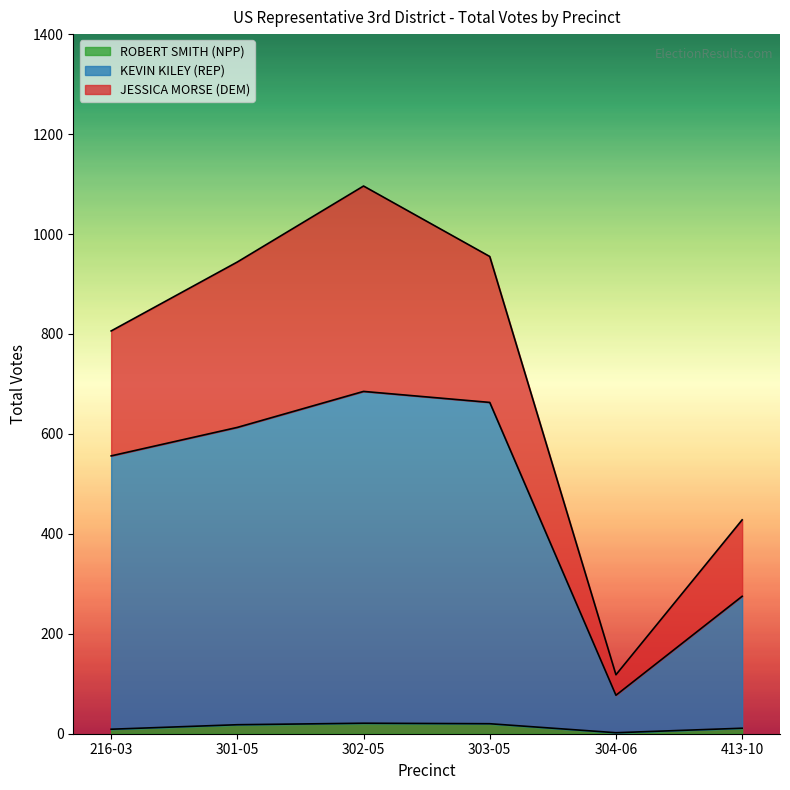

At which label does KEVIN KILEY (REP) first exceed 613?

302-05